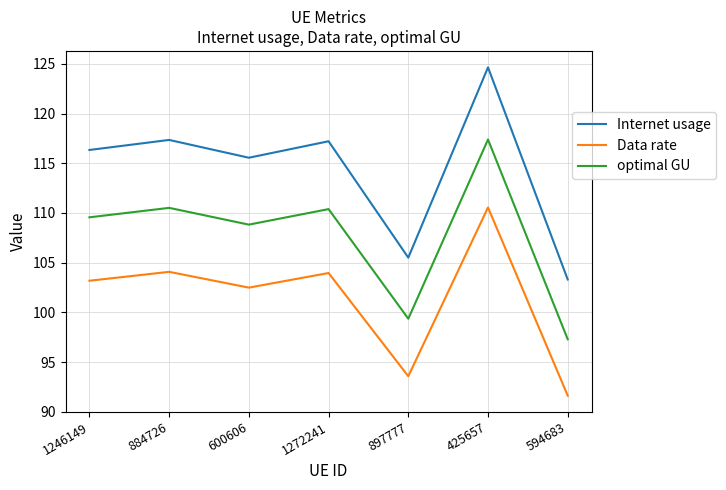

In optimal GU, how many points are higher than both neighbors (excluding endpoints)?

3